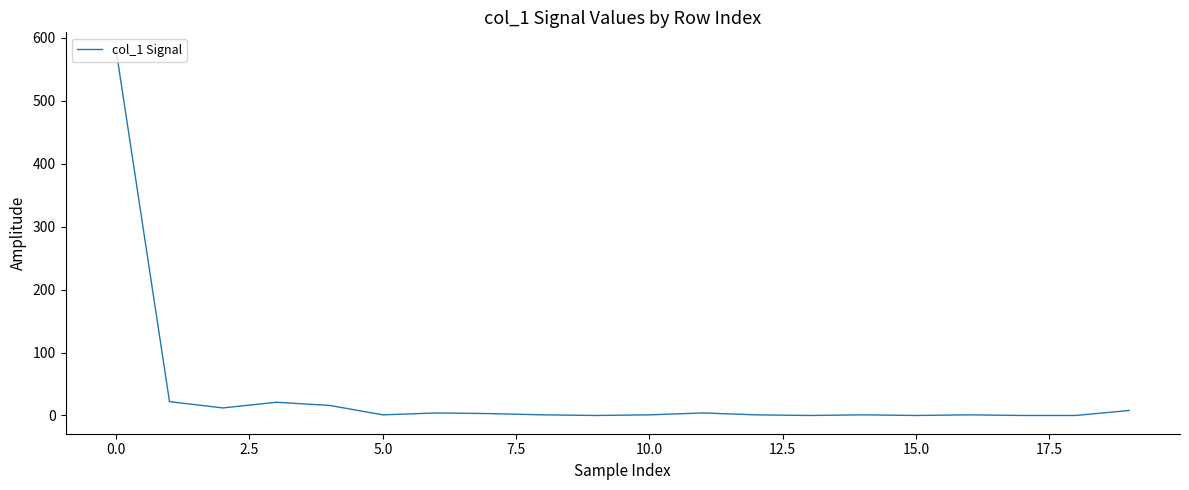

What is the maximum value shown in the chart?

580